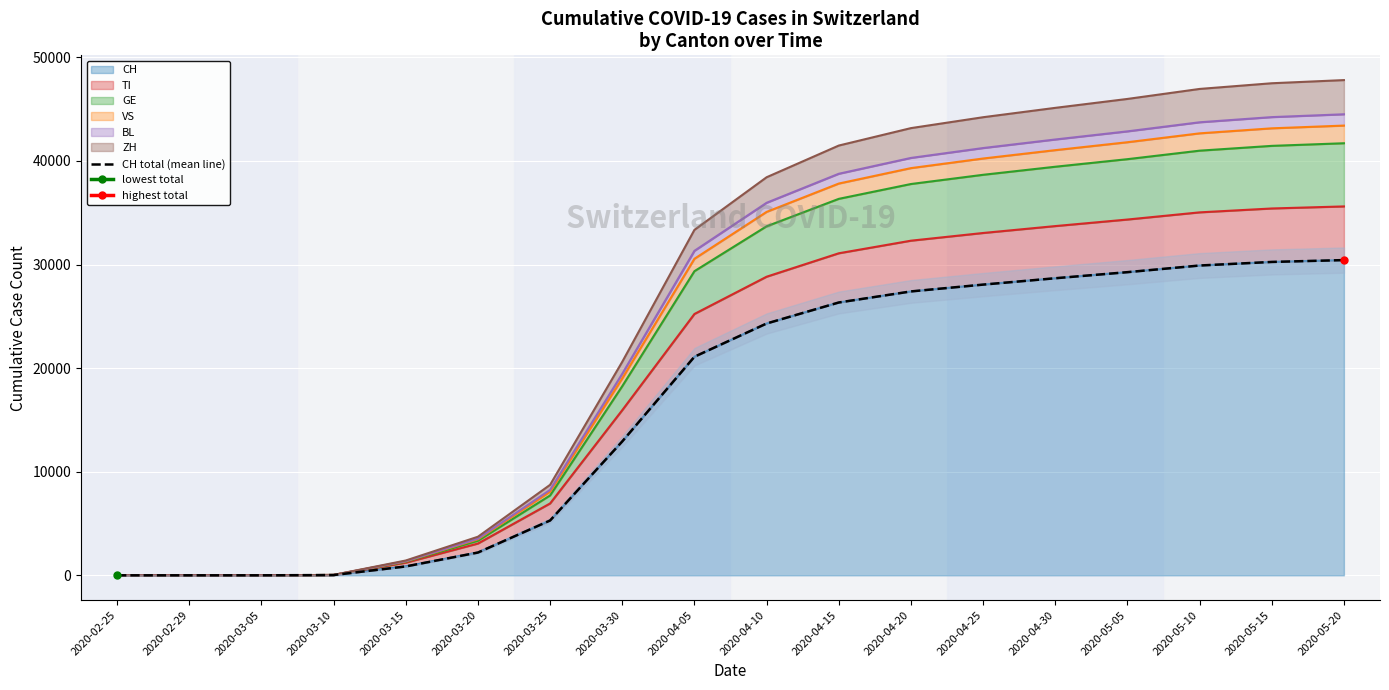

What position from the left is 2020-05-15?

17